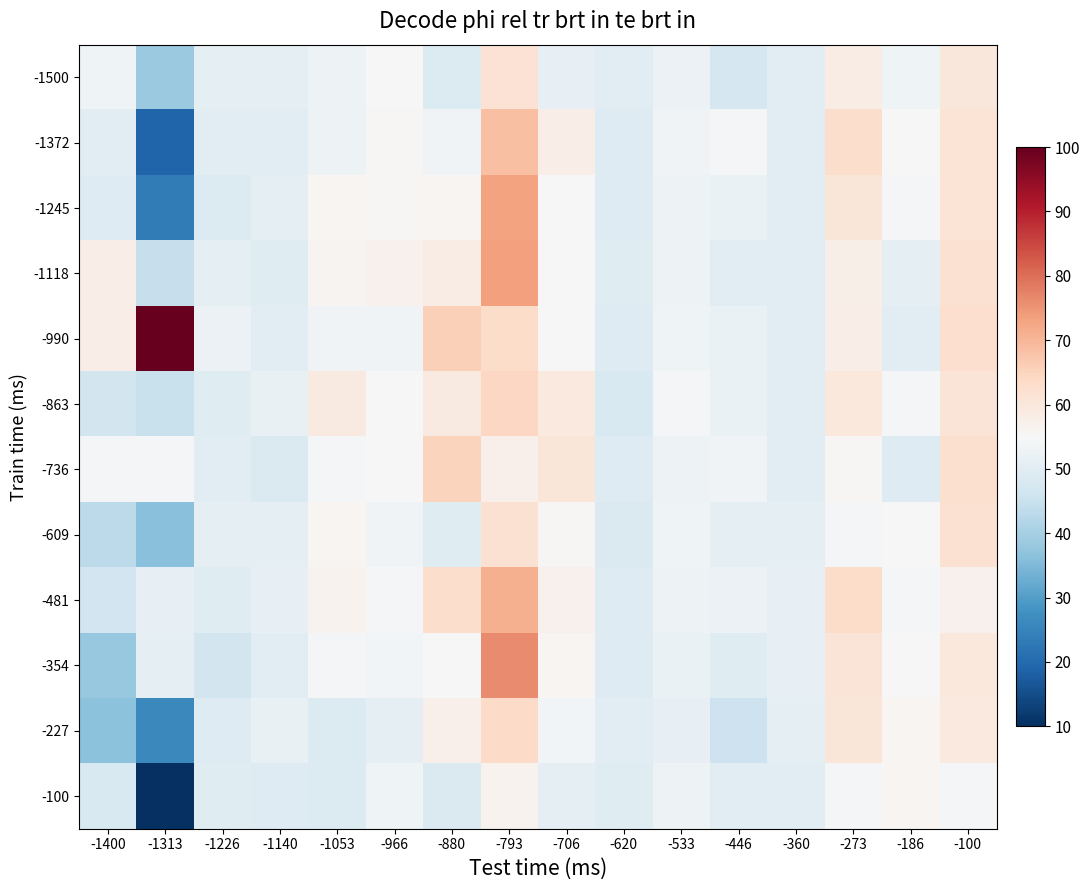

List the series in order of their peak value, lowest first.

-100, -1500, -609, -227, -863, -736, -1372, -481, -1245, -1118, -354, -990